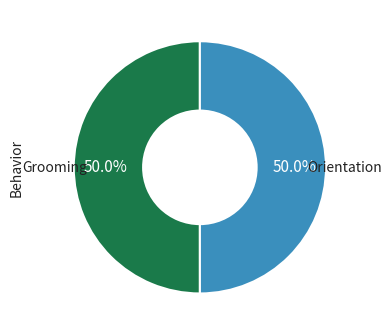

Count the number of slices in the pie.

2